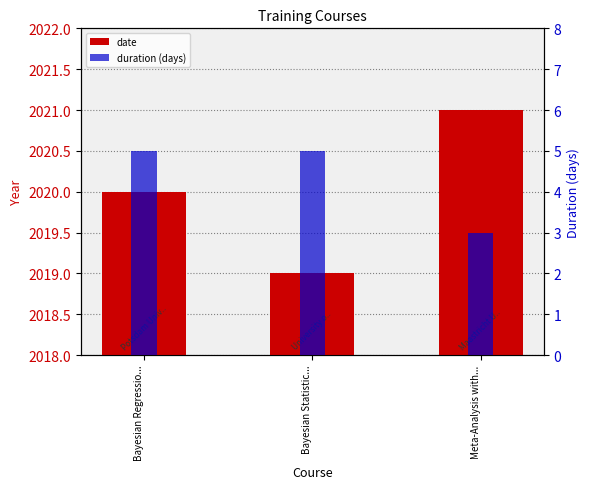

True or false: duration (days) has a value of 2 at Meta-Analysis with....

False